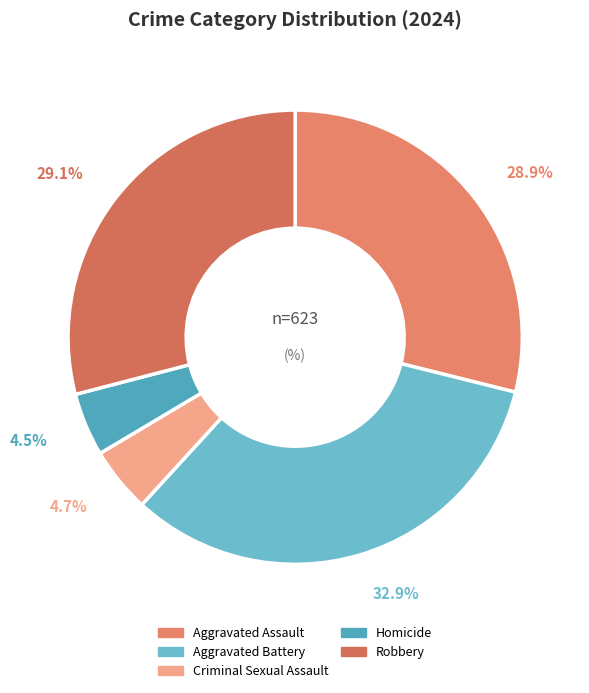

Is the sum of Aggravated Battery and Homicide greater than half?

No